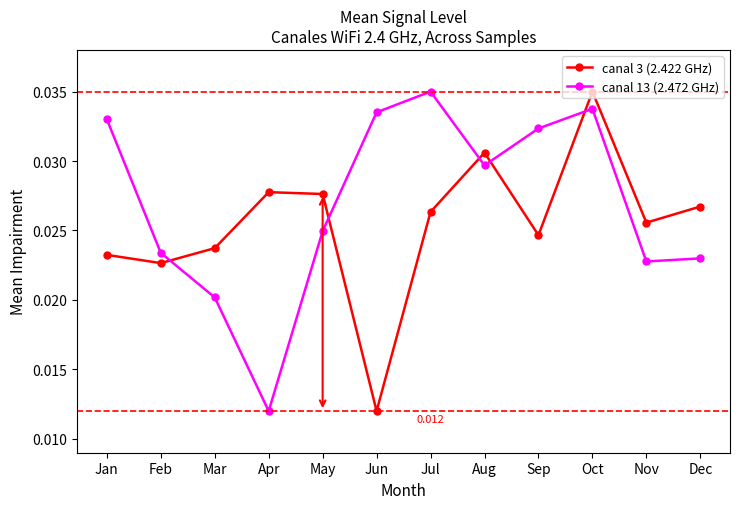

Between Oct and Nov, which series saw the biggest shift?

canal 13 (2.472 GHz)